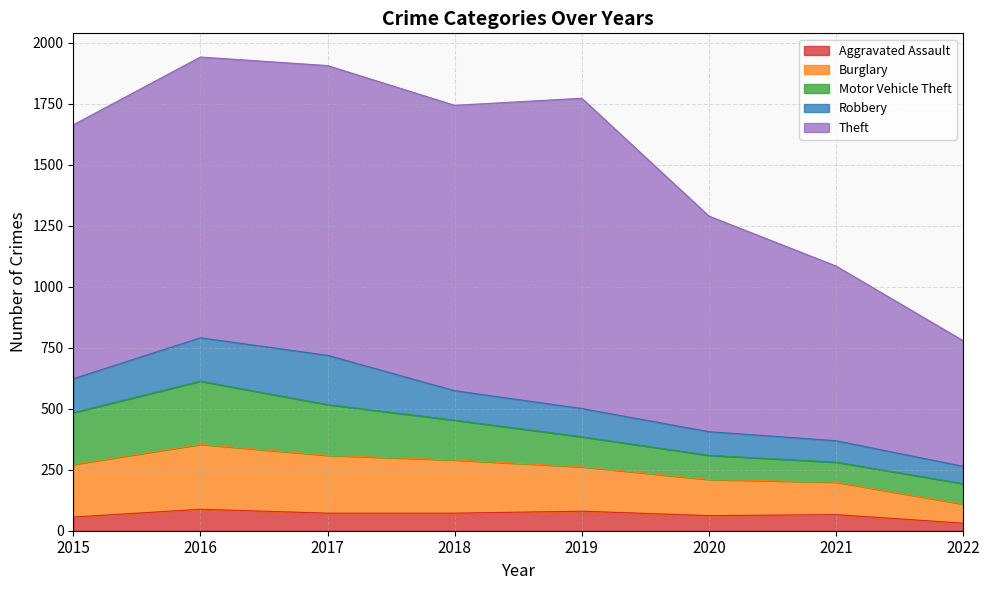

The Aggravated Assault series shows 88 at 2016. True or false?

True